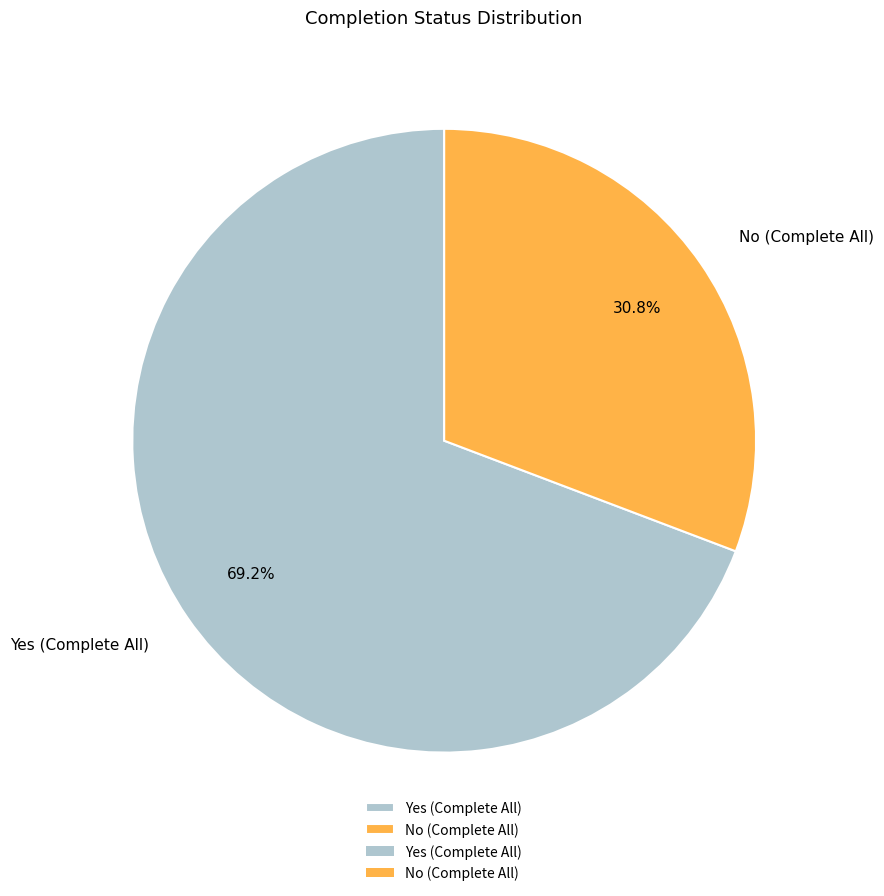

Is it true that No (Complete All) is 31% of the pie?

True